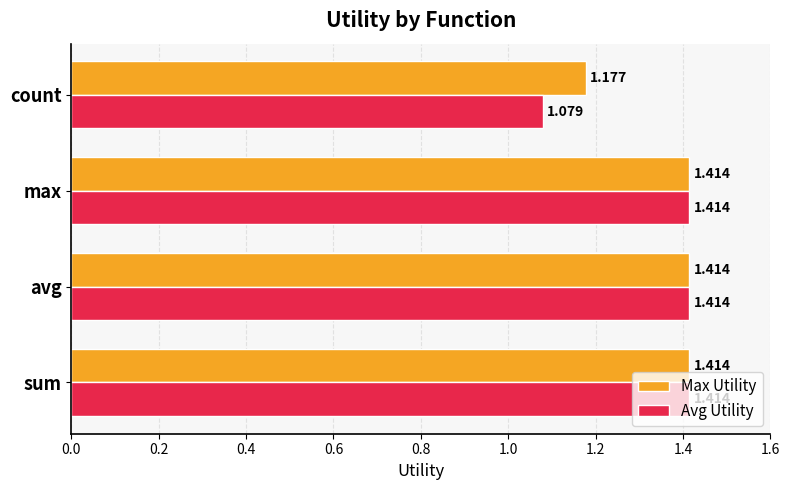

Count the Max Utility values in the range 1 to 2.

4